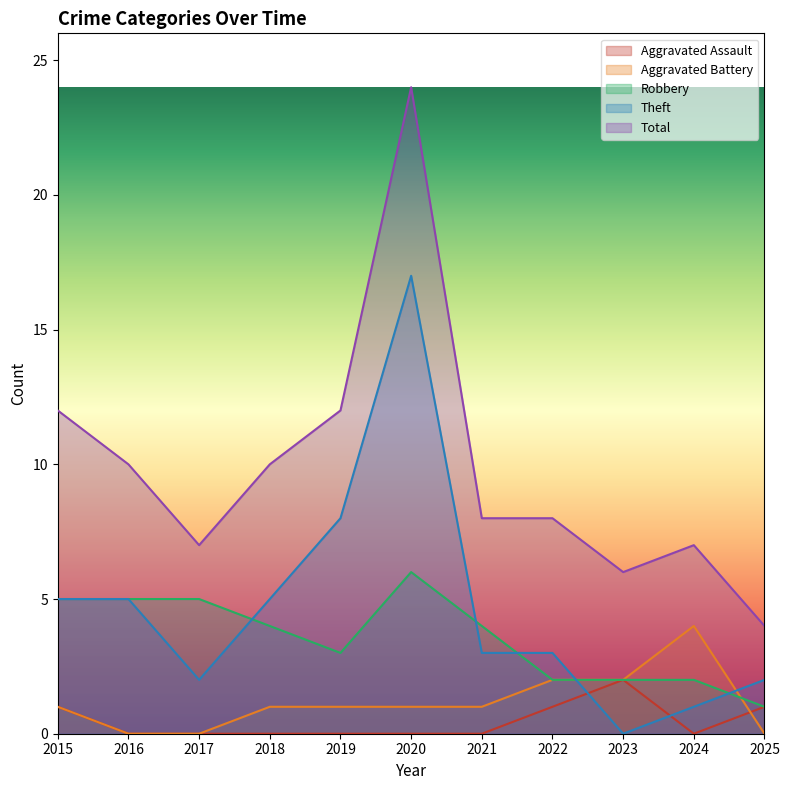

How many times do Aggravated Battery and Robbery cross each other?

1